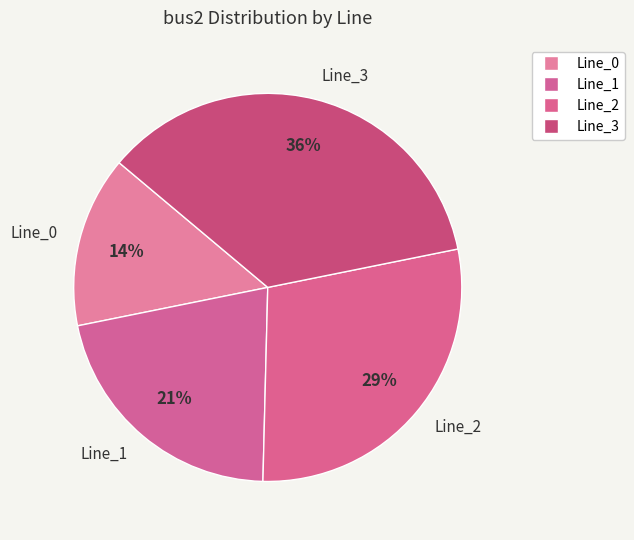

Between Line_0 and Line_3, which is larger?

Line_3